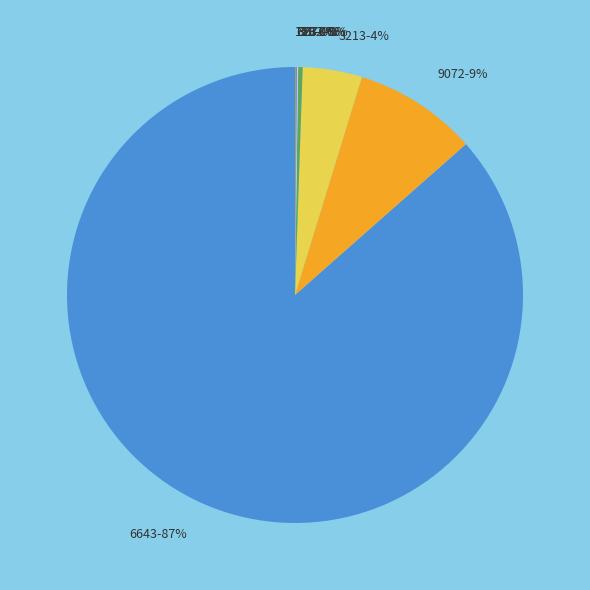

Which has a higher value, 6643-87% or 9072-9%?

6643-87%